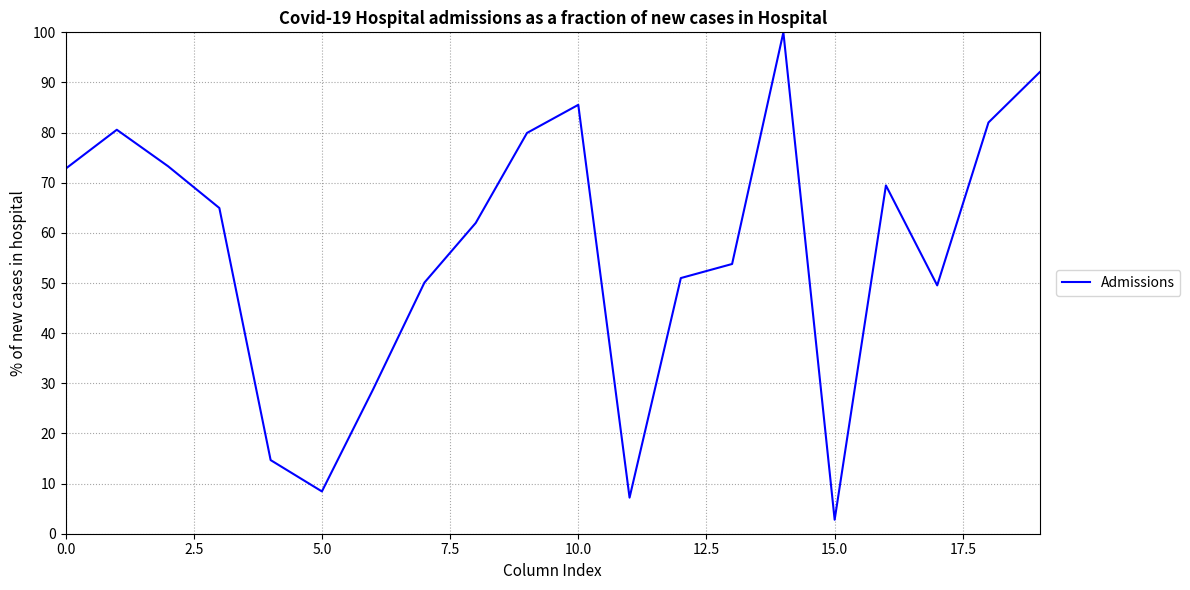

What is the difference between the maximum and minimum values?

97.2